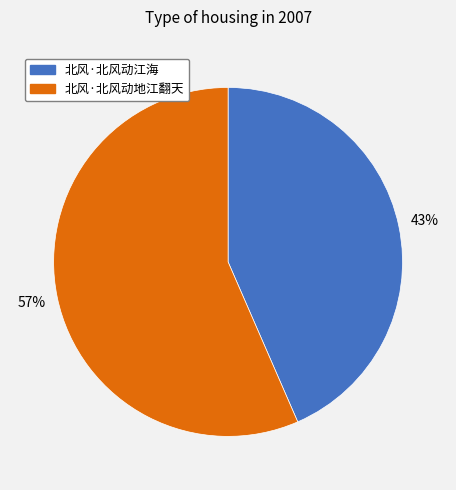

How many segments does this pie chart have?

2